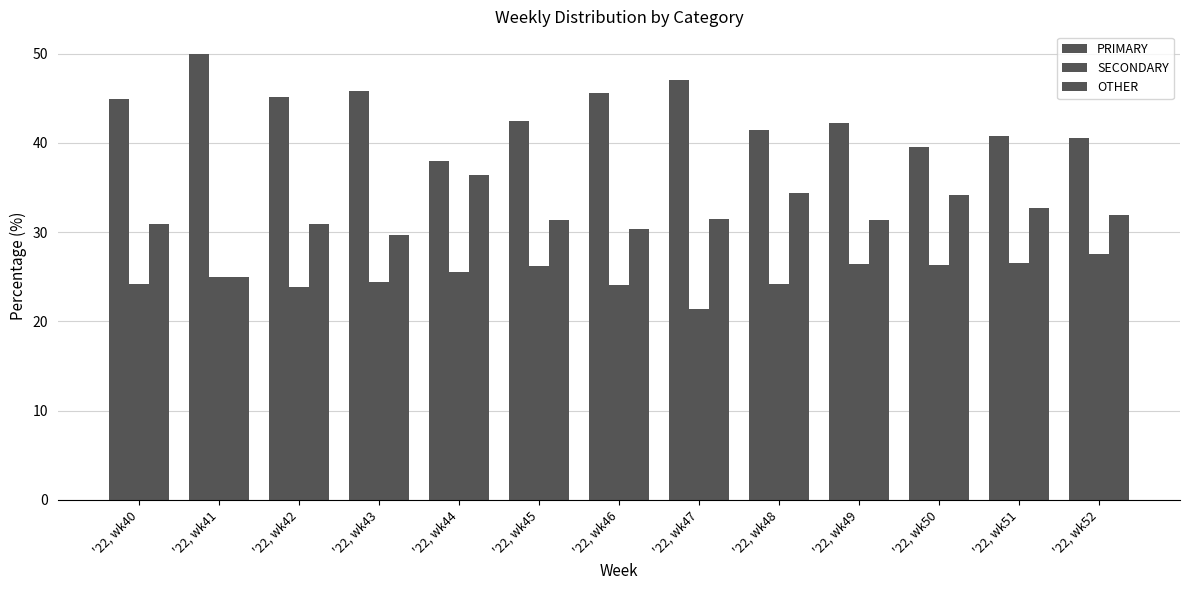

Count the number of data series in this chart.

3